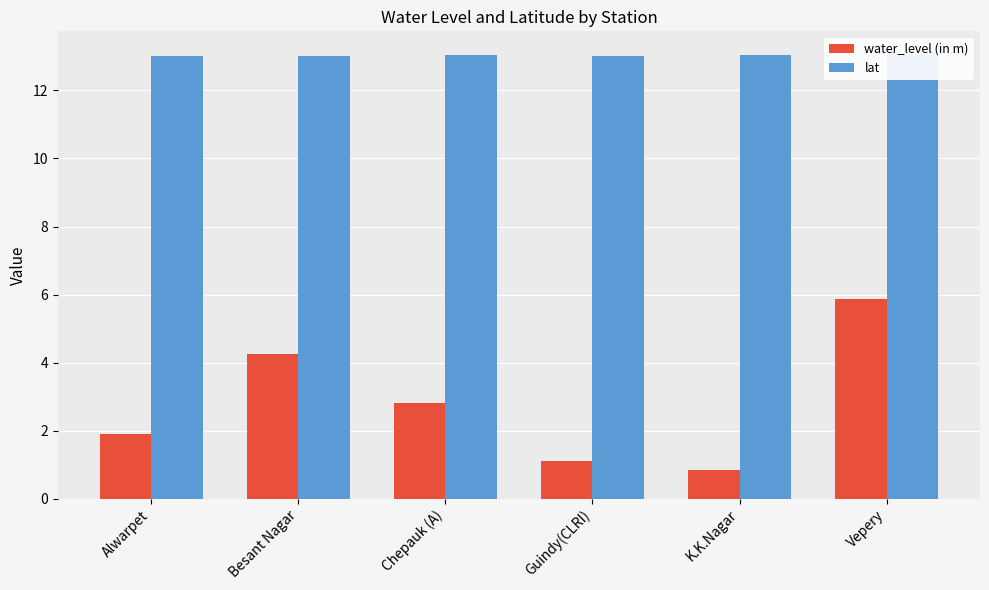

What is the total value across all series at Chepauk (A)?

15.9